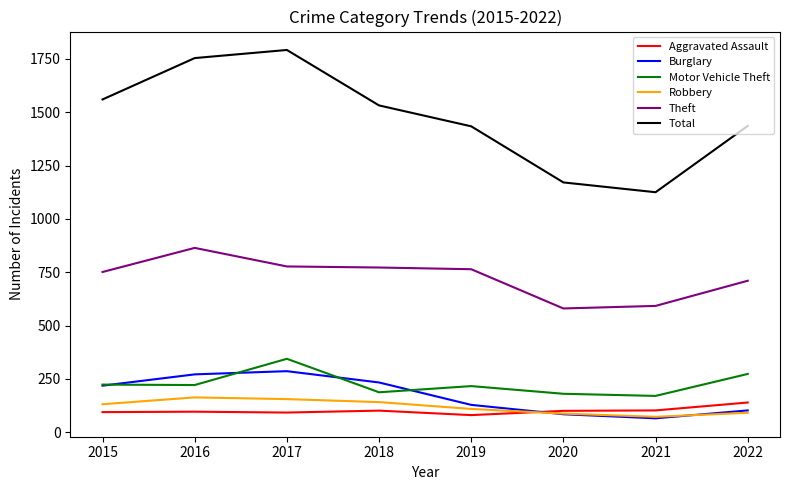

True or false: Robbery and Theft cross at least once.

False